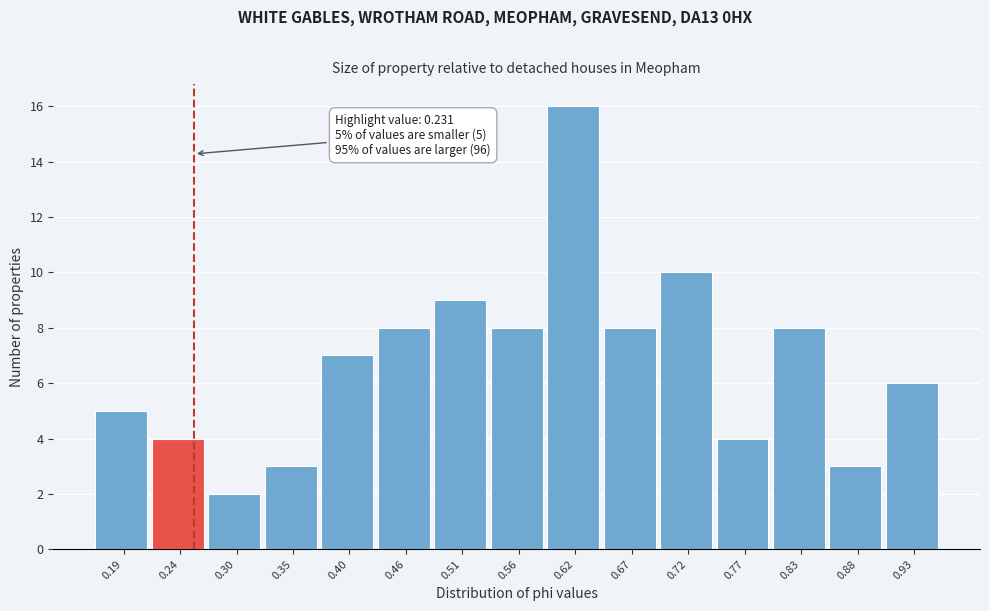

Which range on the x-axis has the tallest bar?

0.589 to 0.642